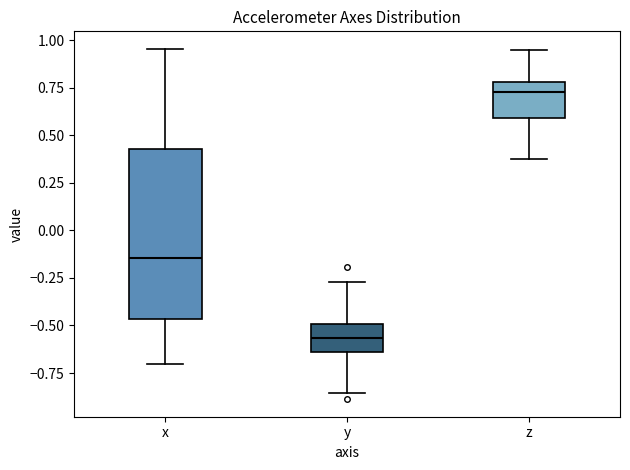

Reading left to right, transcribe this box plot: for each box, give where its median line is, the range the box spans, and where its two whiskers end, as read against the y-axis. The values are not printed on the chart, so give them approximately, as read against the axis.

x: median -0.15, box -0.45 to 0.45, whiskers -0.70 to 0.95
y: median -0.55, box -0.65 to -0.50, whiskers -0.85 to -0.25
z: median 0.75, box 0.60 to 0.80, whiskers 0.40 to 0.95